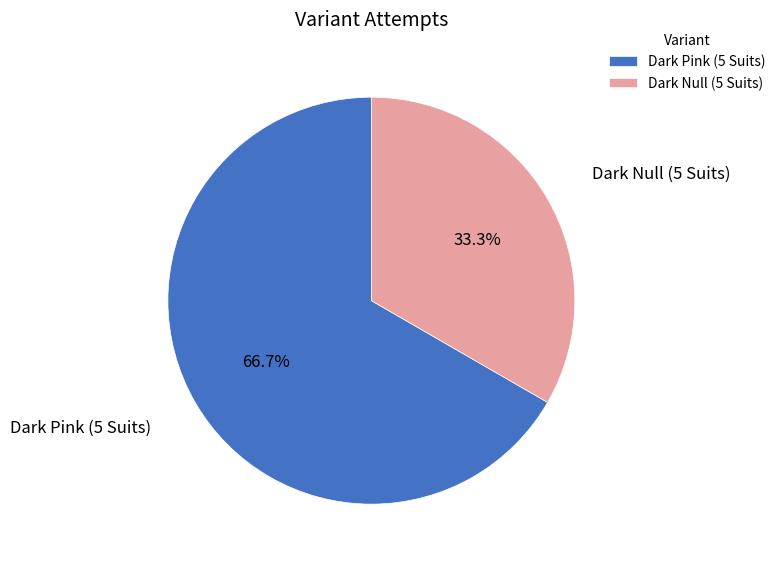

To the nearest percent, what percentage of the pie is Dark Null (5 Suits)?

33%